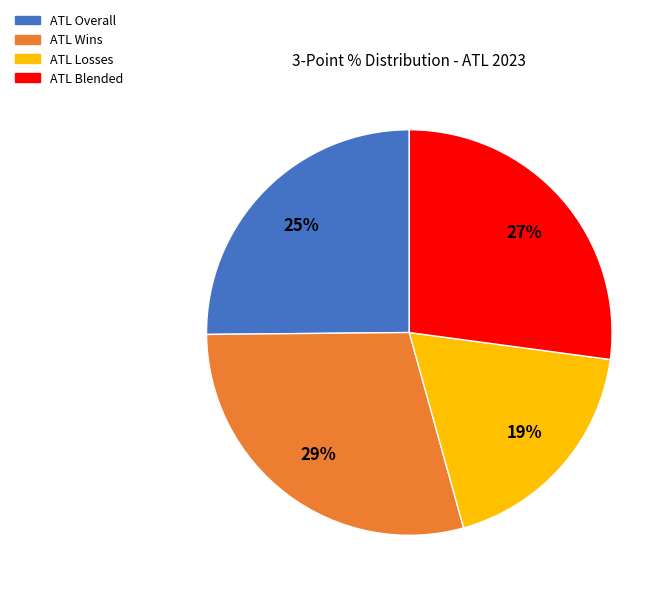

To the nearest percent, what is the average slice percentage?

25%